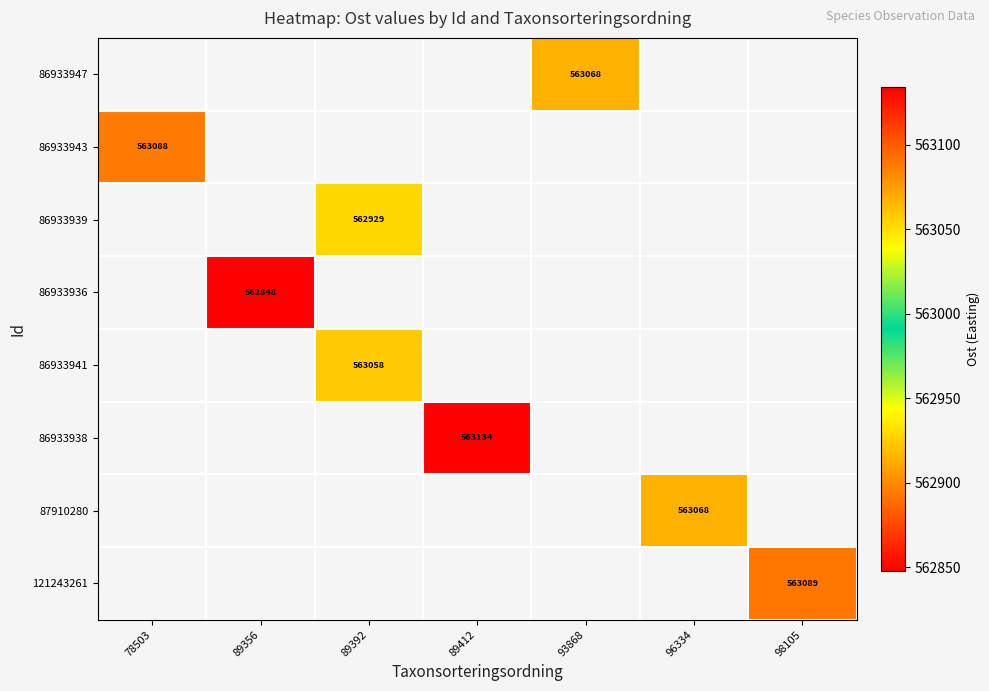

Rank the series at 98105 from lowest to highest value.

86933947, 86933943, 86933939, 86933936, 86933941, 86933938, 87910280, 121243261